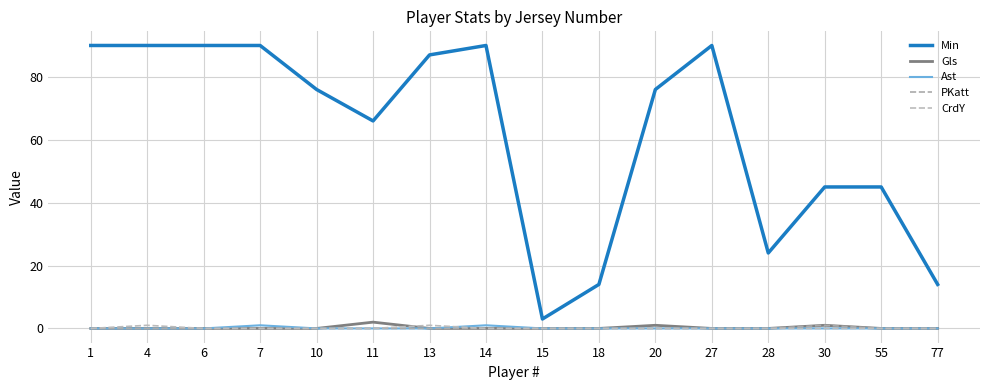

Is the value of CrdY at 6 greater than the value of Min at 14?

No